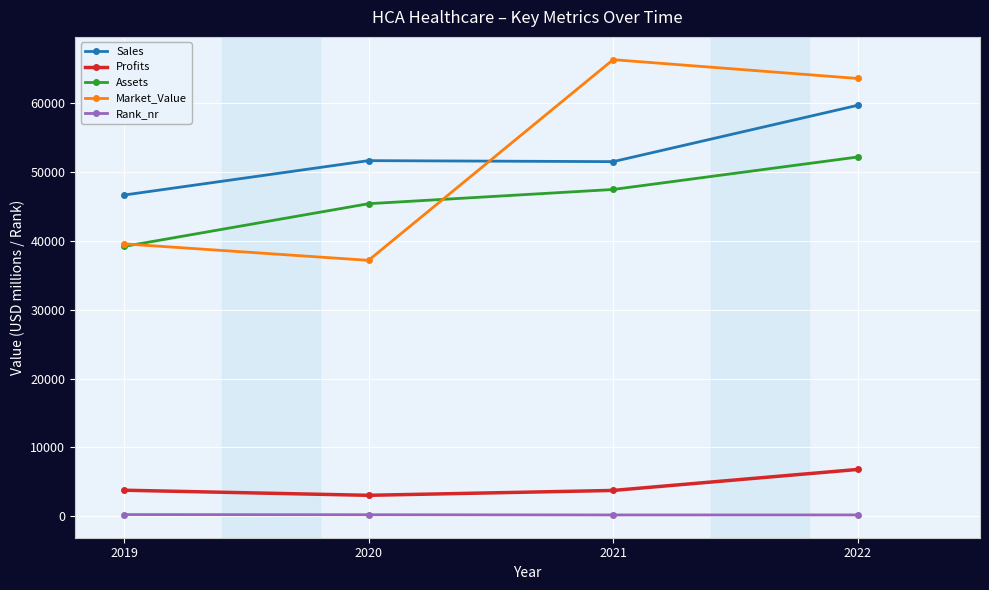

Read the Profits value at 2020, to the nearest 50.

3050